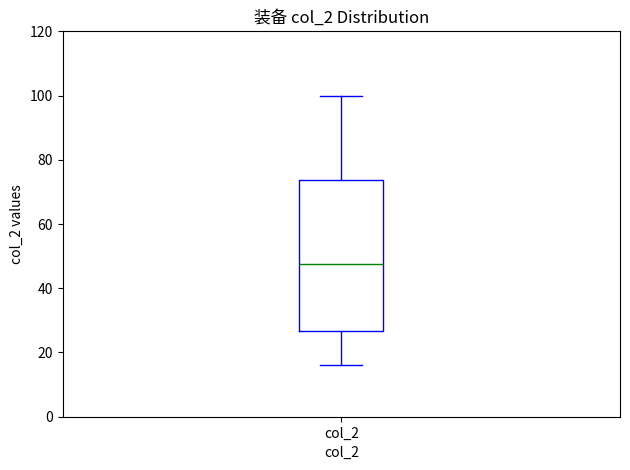

Transcribe this box plot: give where the median line is, the range the box spans, and where the two whiskers end, as read against the y-axis. The values are not printed on the chart, so give them approximately, as read against the axis.

median 48, box 26 to 74, whiskers 16 to 100